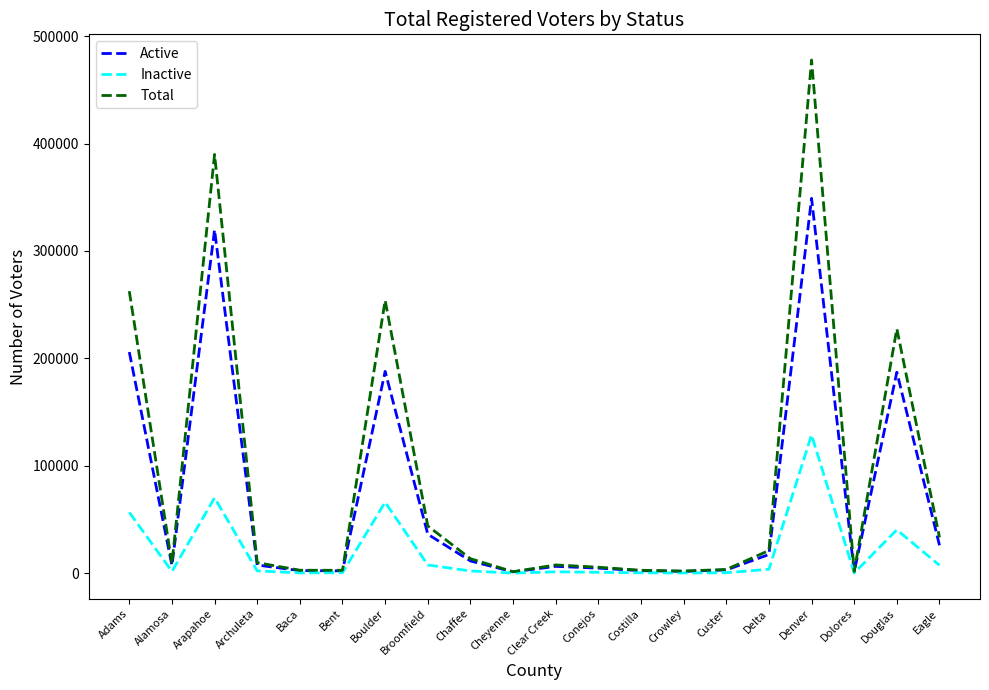

What is the difference between the second highest and second lowest values in the Total series?

388180